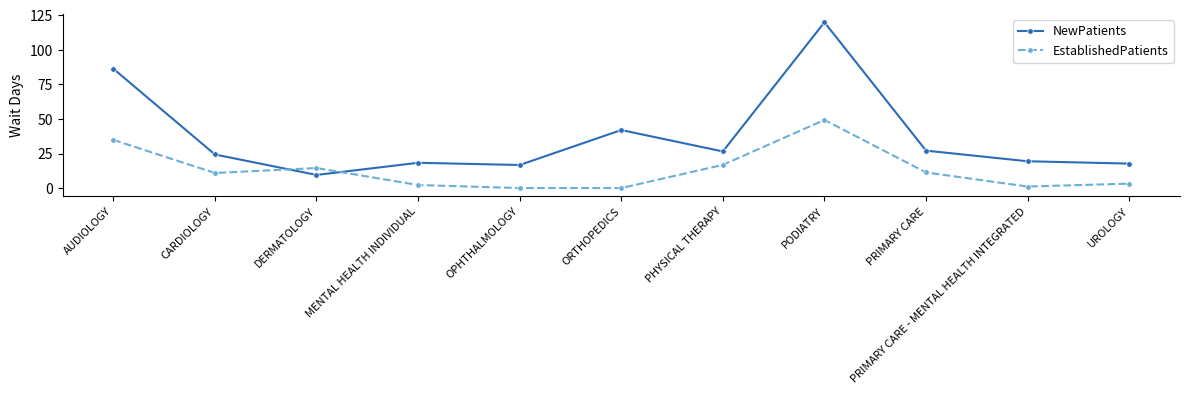

Which label corresponds to the largest value in the chart?

PODIATRY